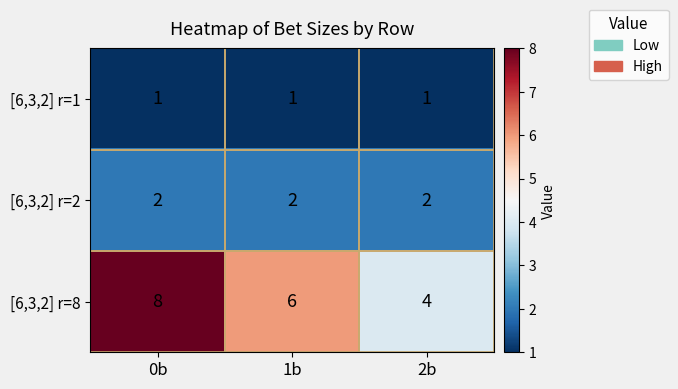

Which series changed the most between 0b and 2b?

[6,3,2] r=8